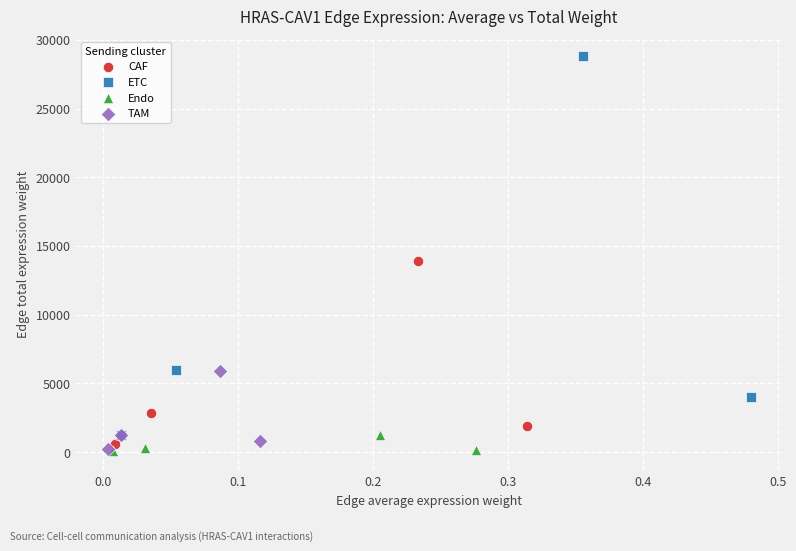

Which series reaches the maximum Y coordinate?

ETC